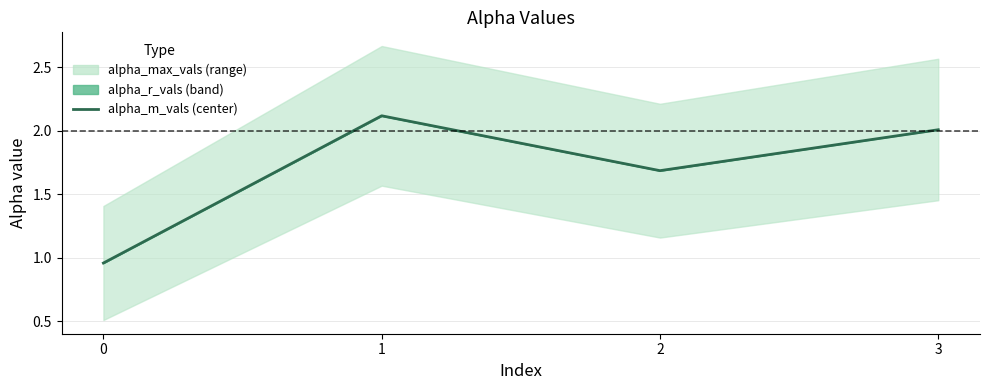

What is the difference between the maximum and minimum values?

1.2